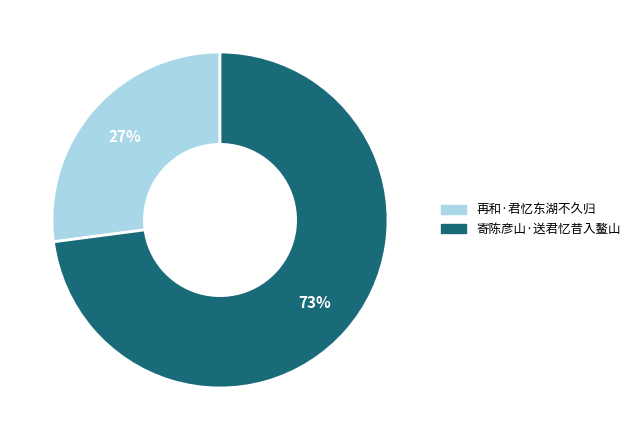

To the nearest percent, what is the difference between the 寄陈彦山·送君忆昔入鳌山 and 再和·君忆东湖不久归 slice percentages?

46%